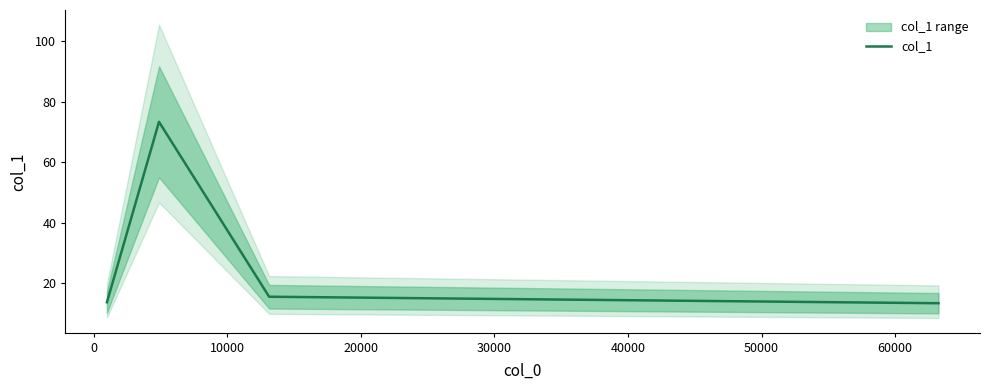

What is the highest value of the col_1 series?

73.3